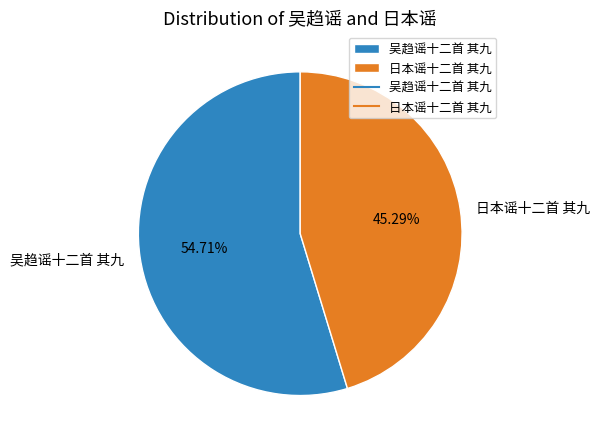

True or false: 吴趋谣十二首 其九 accounts for 55% of the total.

True